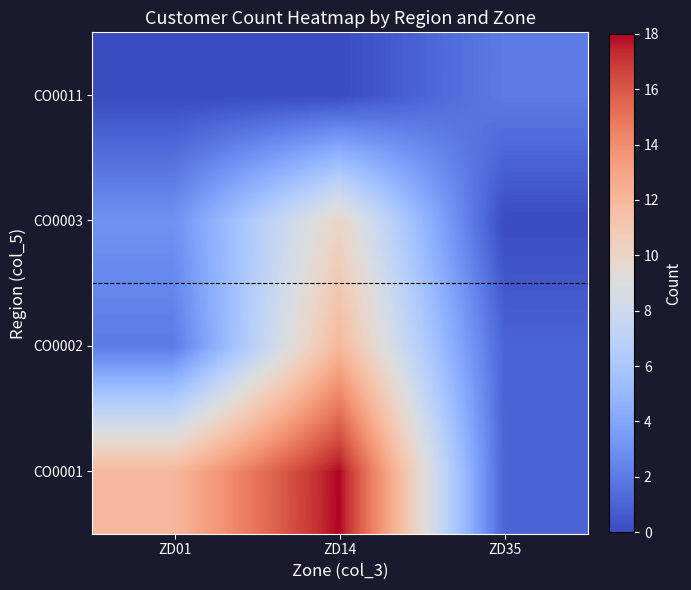

What is the greatest value displayed?

18